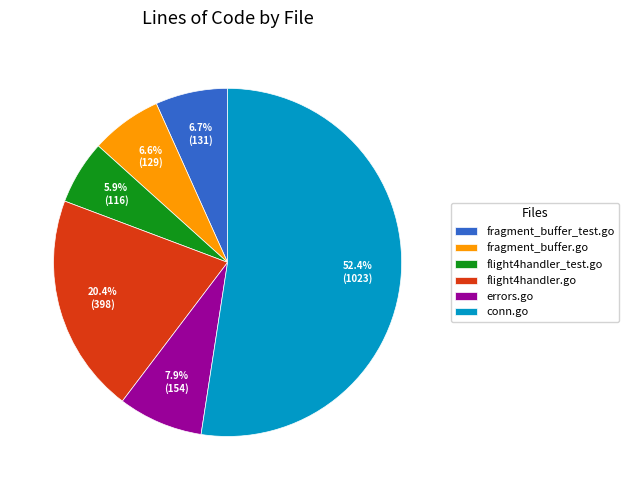

Is it true that fragment_buffer.go is 7% of the pie?

True